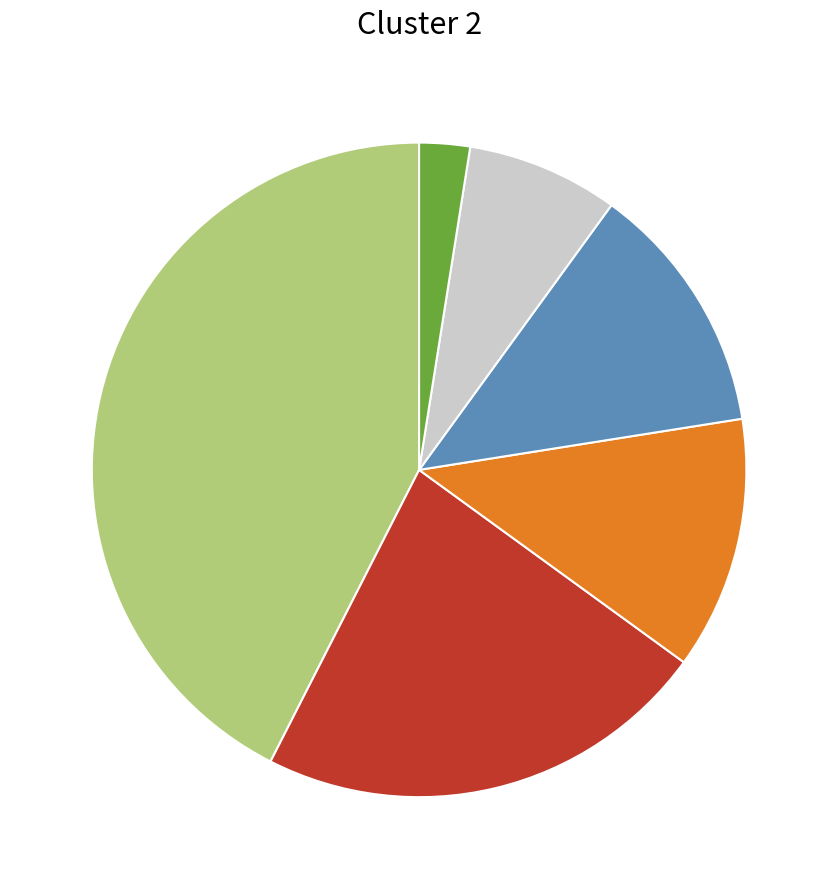

Does any single category account for the majority?

No